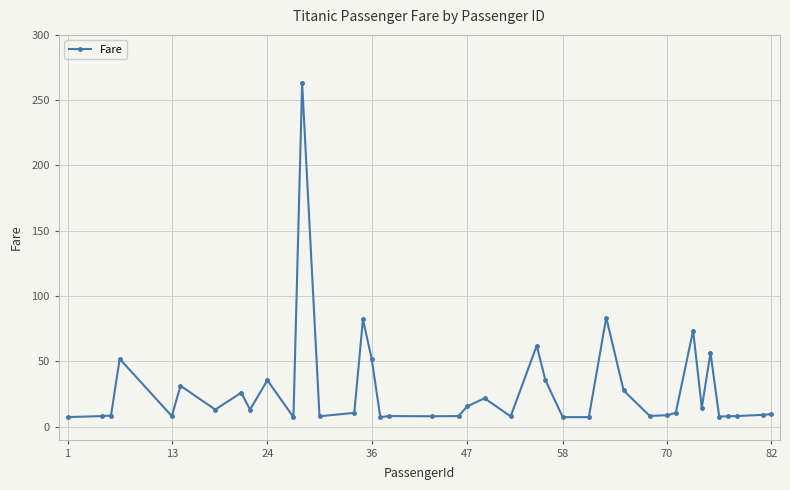

What is the smallest value displayed?

7.2